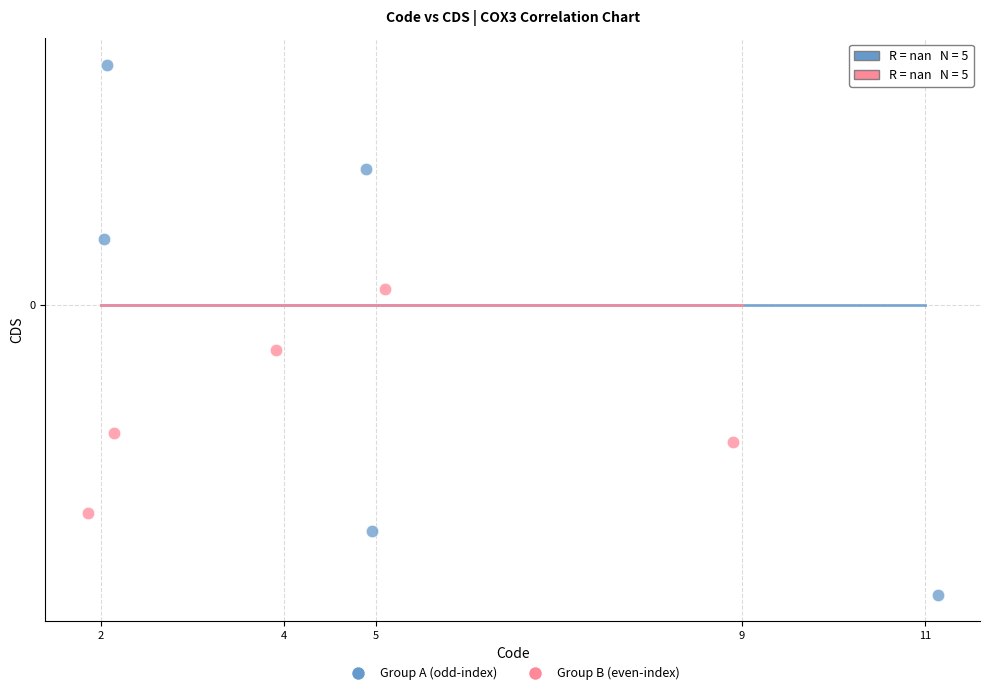

What are all the series names shown in the legend?

Group A (odd-index), Group B (even-index)